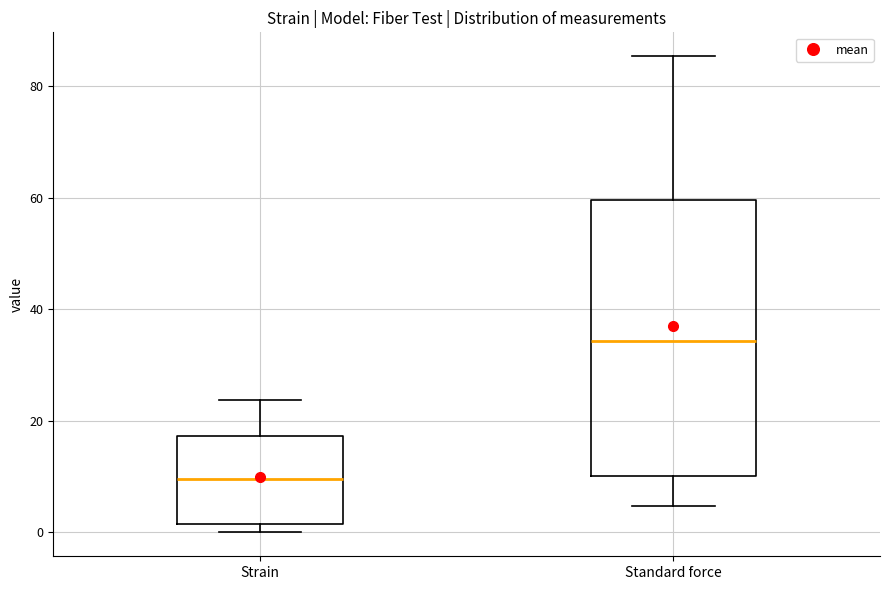

Which box is the tallest, from its lower edge to its upper edge?

Standard force